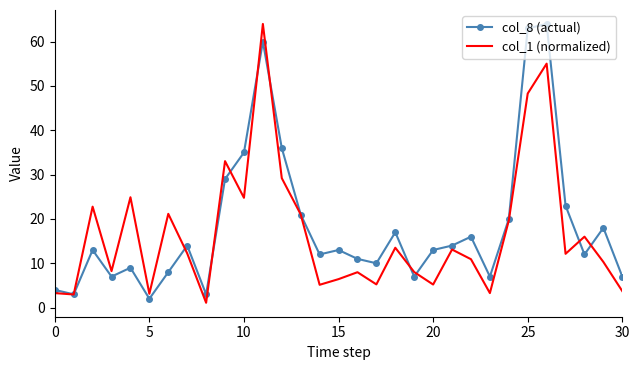

What are all the series names shown in the legend?

col_8 (actual), col_1 (normalized)